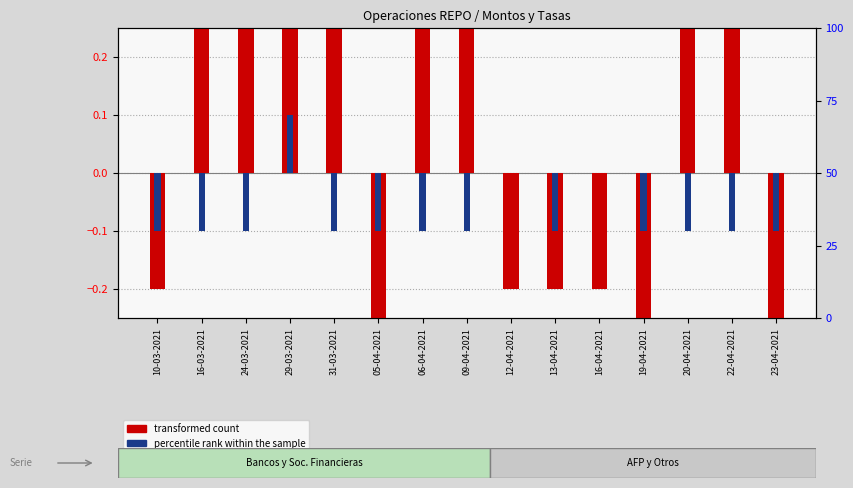

What is the difference between the second highest and second lowest values in the transformed count series?

2.0